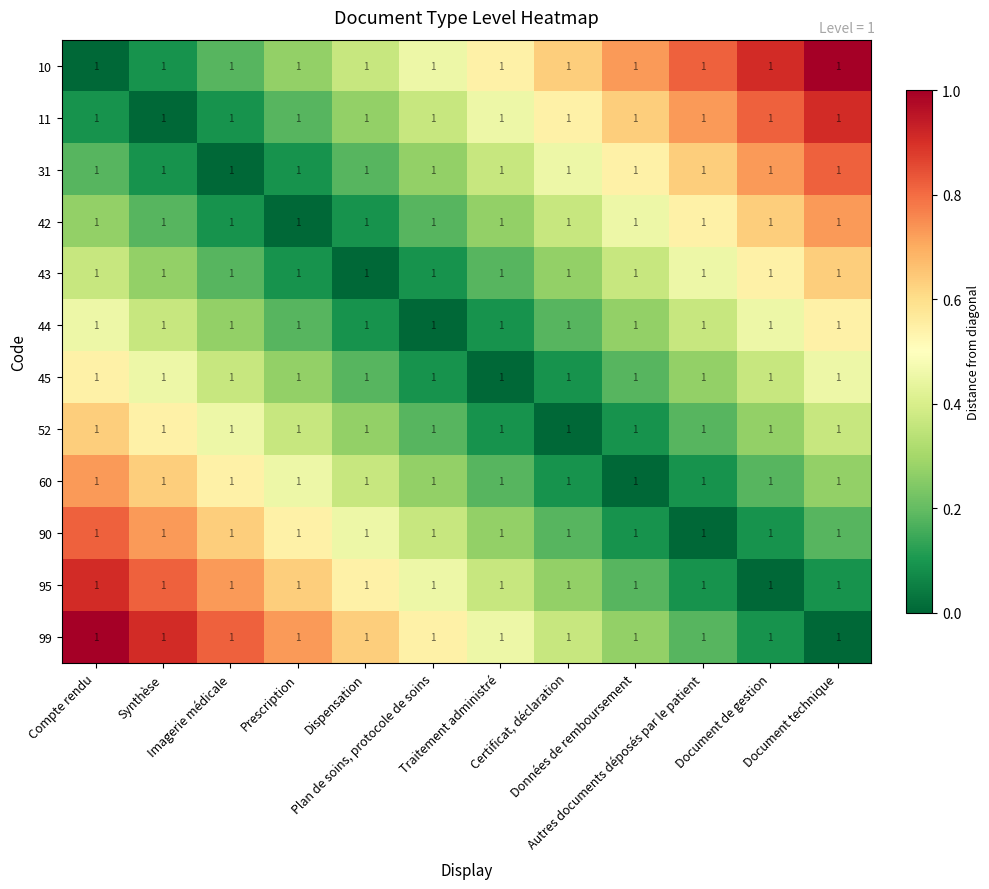

What is the difference between the highest and lowest values at Autres documents déposés par le patient?

0.8